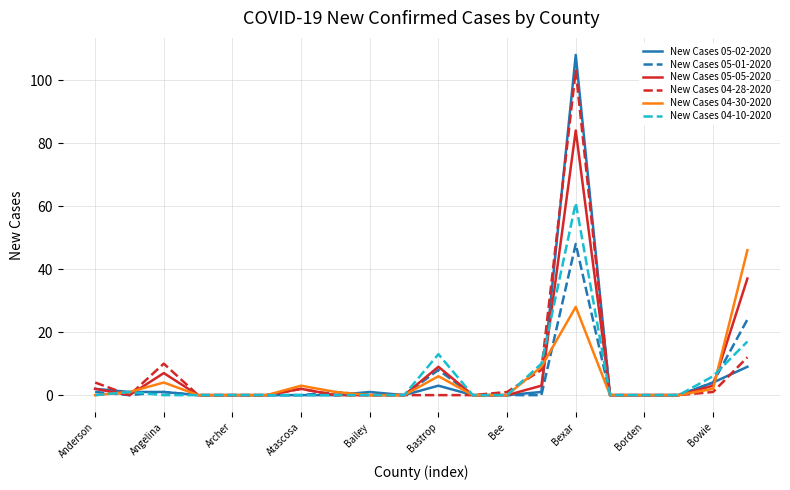

What is the greatest value displayed?

108